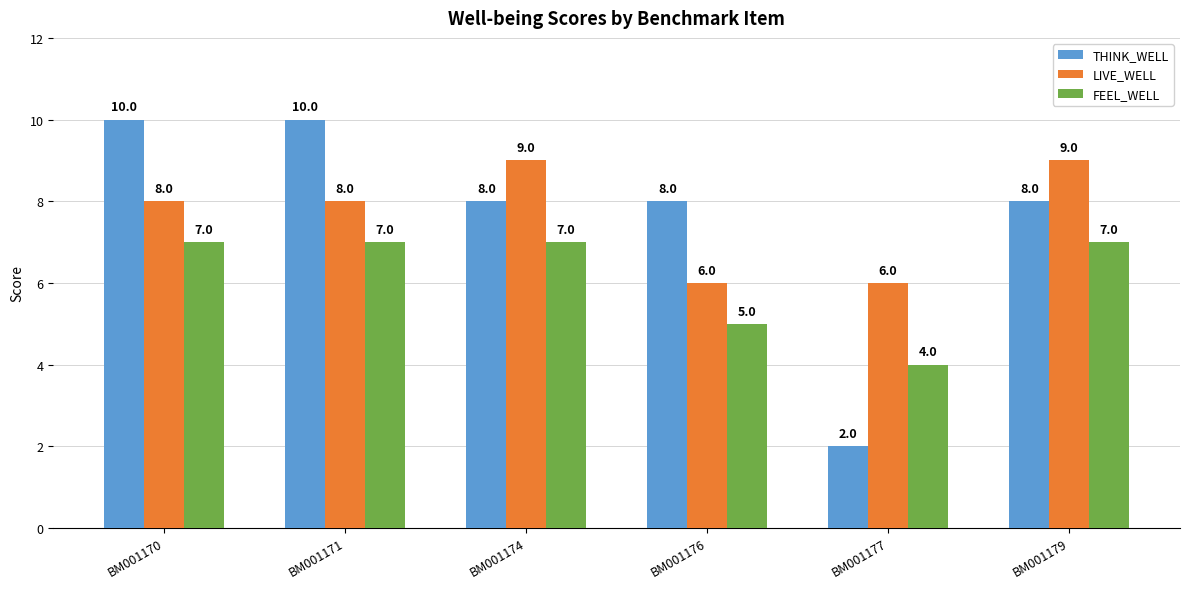

What is the average value of the LIVE_WELL series?

8